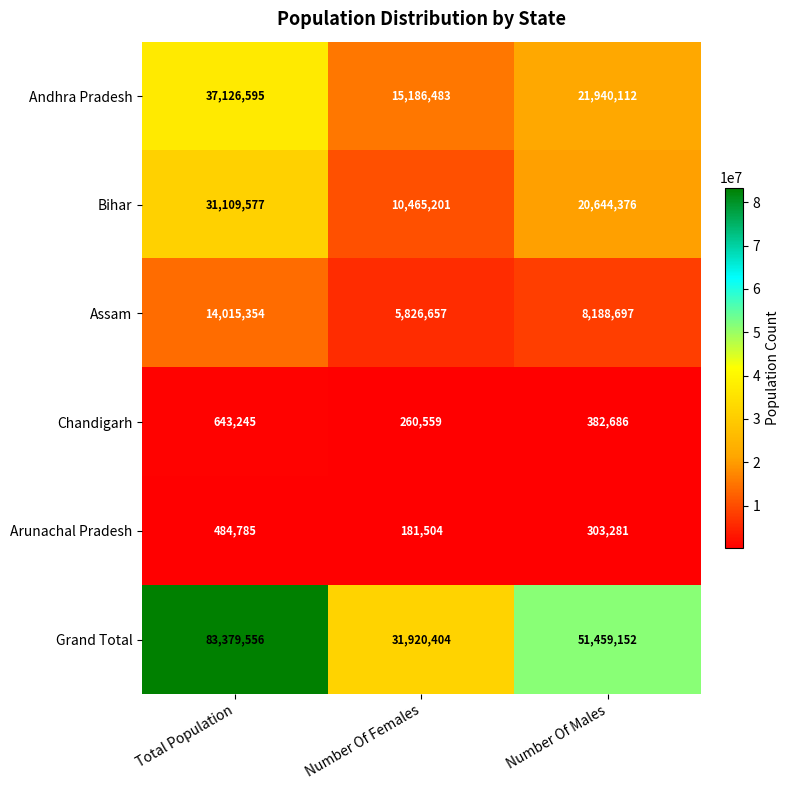

At Number Of Males, list the series in order from smallest to largest.

Arunachal Pradesh, Chandigarh, Assam, Bihar, Andhra Pradesh, Grand Total